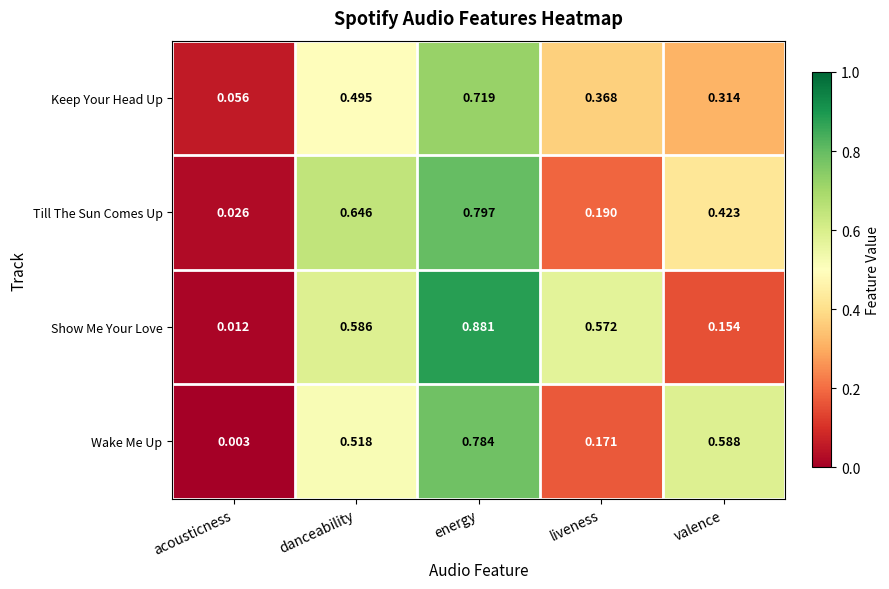

Between acousticness and danceability, which series saw the biggest shift?

Till The Sun Comes Up